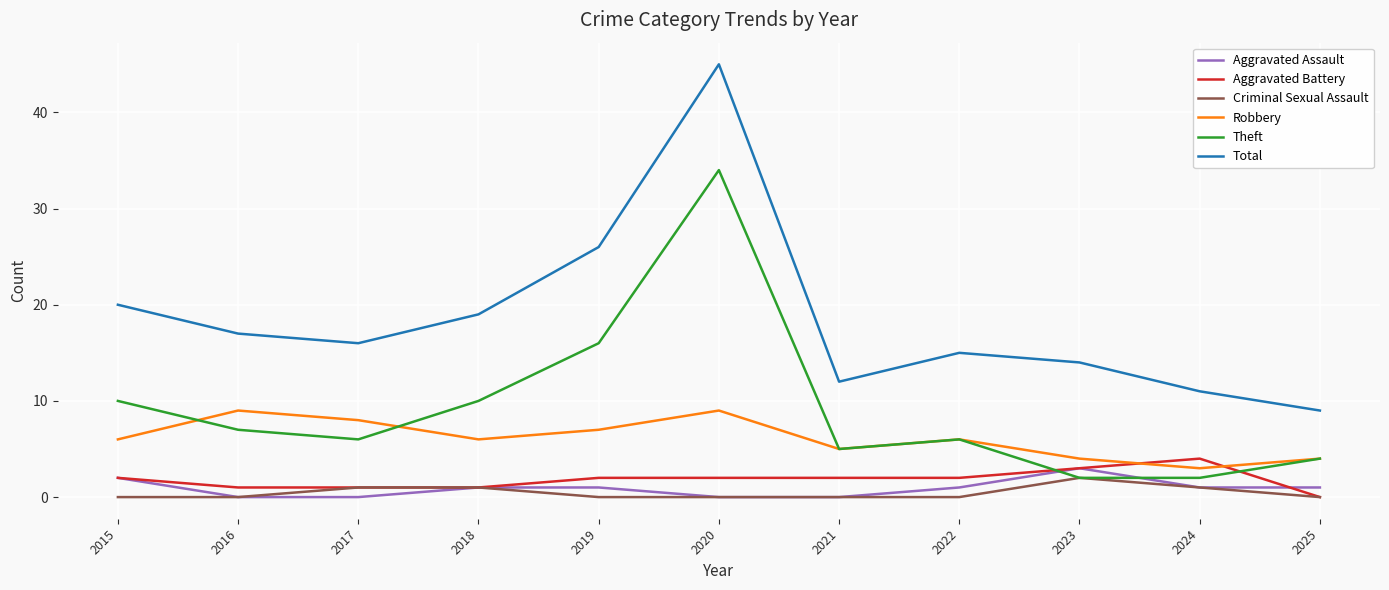

Rank the series by their maximum value, from highest to lowest.

Total, Theft, Robbery, Aggravated Battery, Aggravated Assault, Criminal Sexual Assault